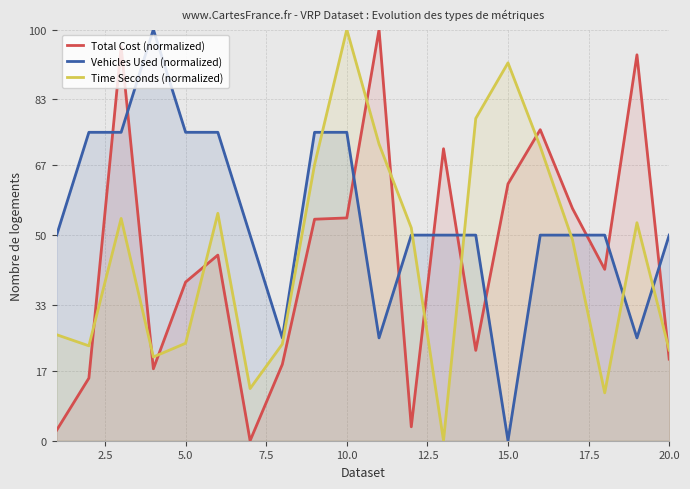

Which category has the lowest value in the Vehicles Used (normalized) series?

15.0